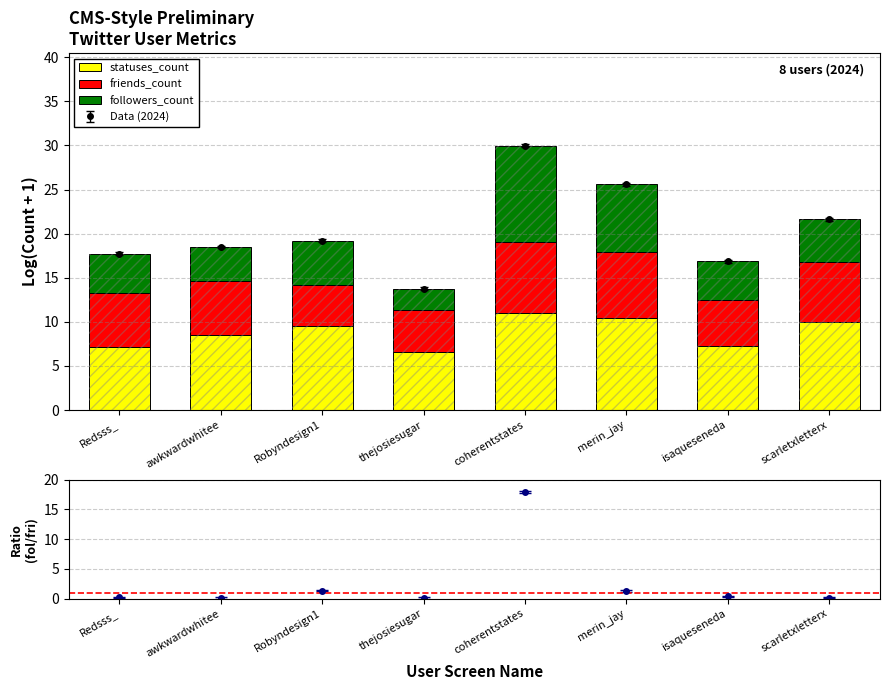

At coherentstates, list the series in order from largest to smallest.

statuses_count, followers_count, friends_count